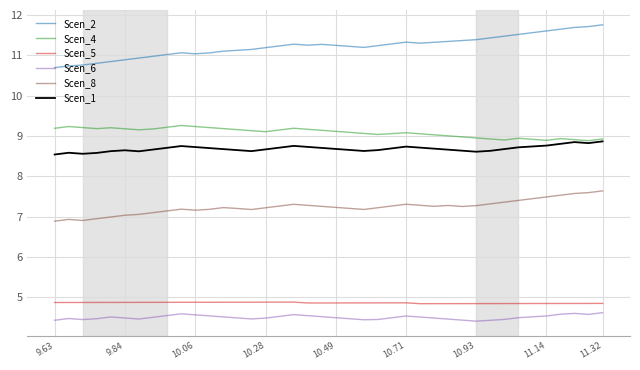

True or false: Scen_6 and Scen_8 intersect in this chart.

False